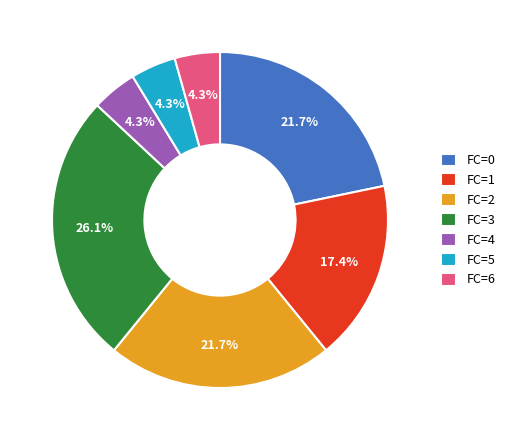

Combined, do FC=2 and FC=3 account for over 50%?

No